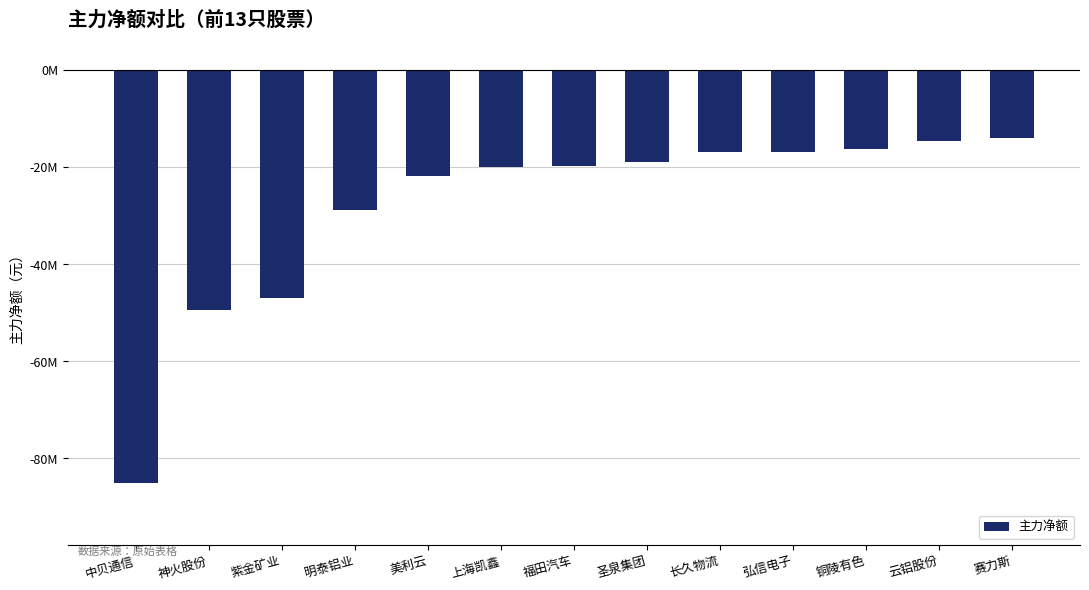

Are the bars horizontal?

No